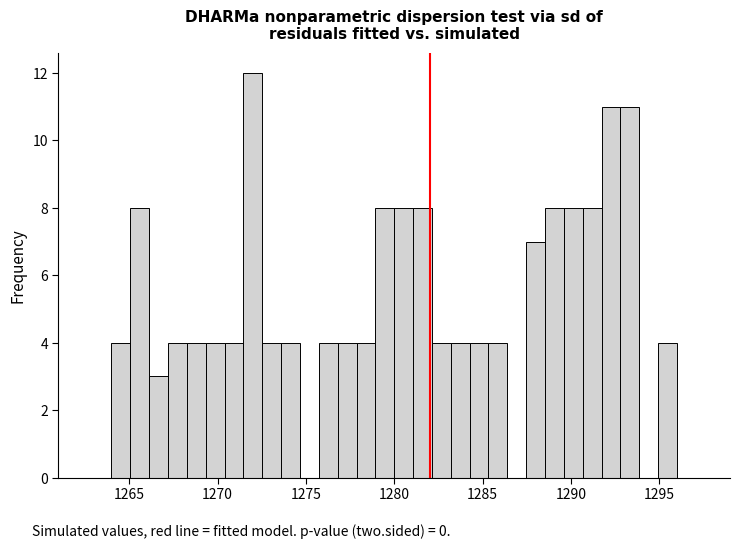

Around what value on the x-axis is the tallest bar? Give the approximate position of its centre, as read against the axis.

1272.0